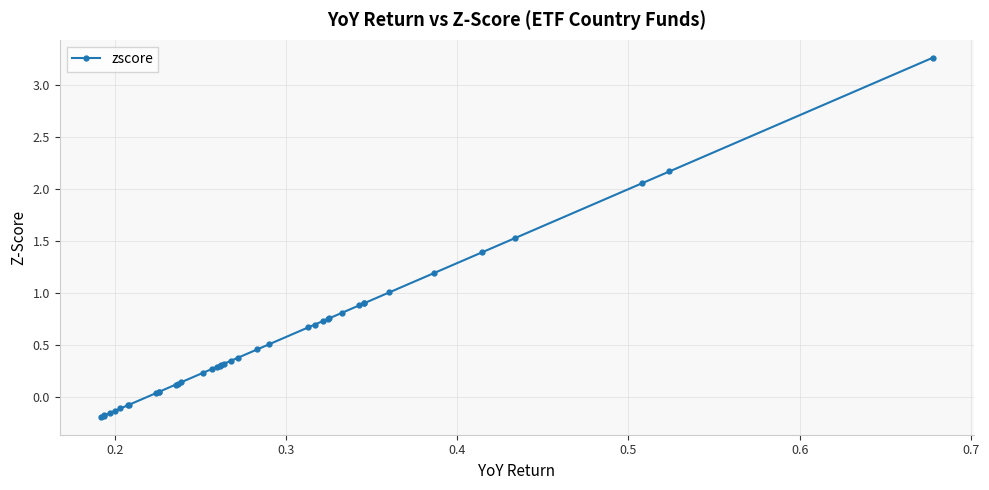

What is the value of the 26th point from the left?

0.7